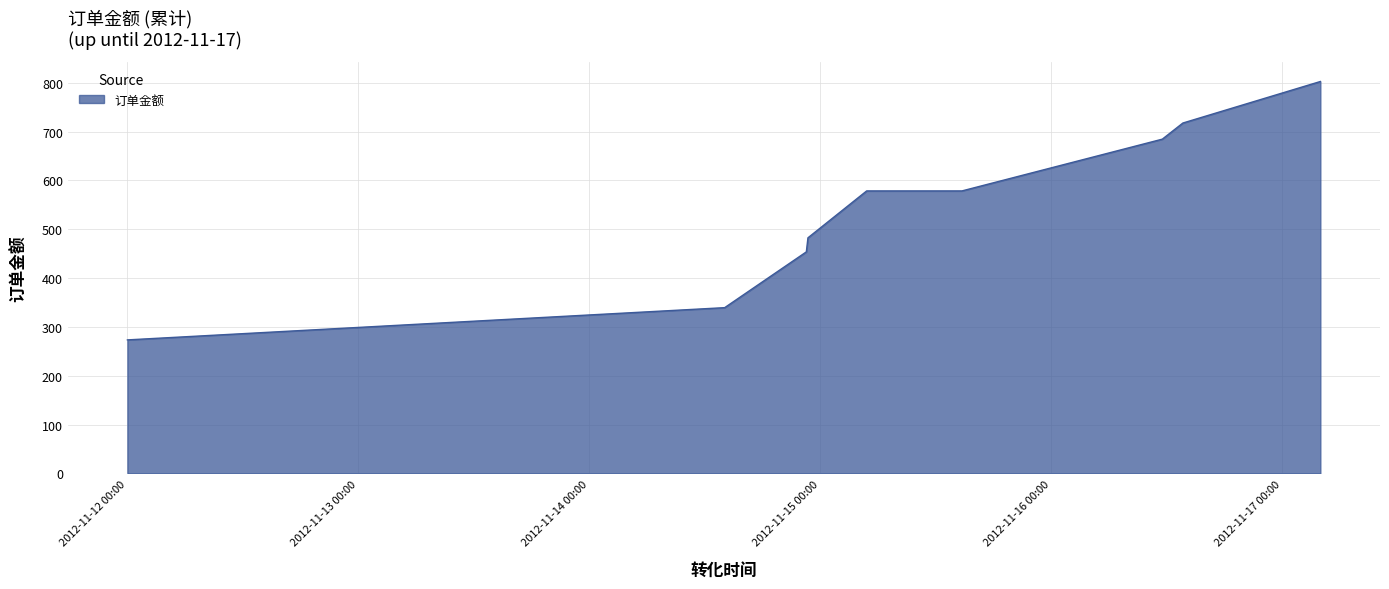

Does the chart display data point markers on the line(s)?

No